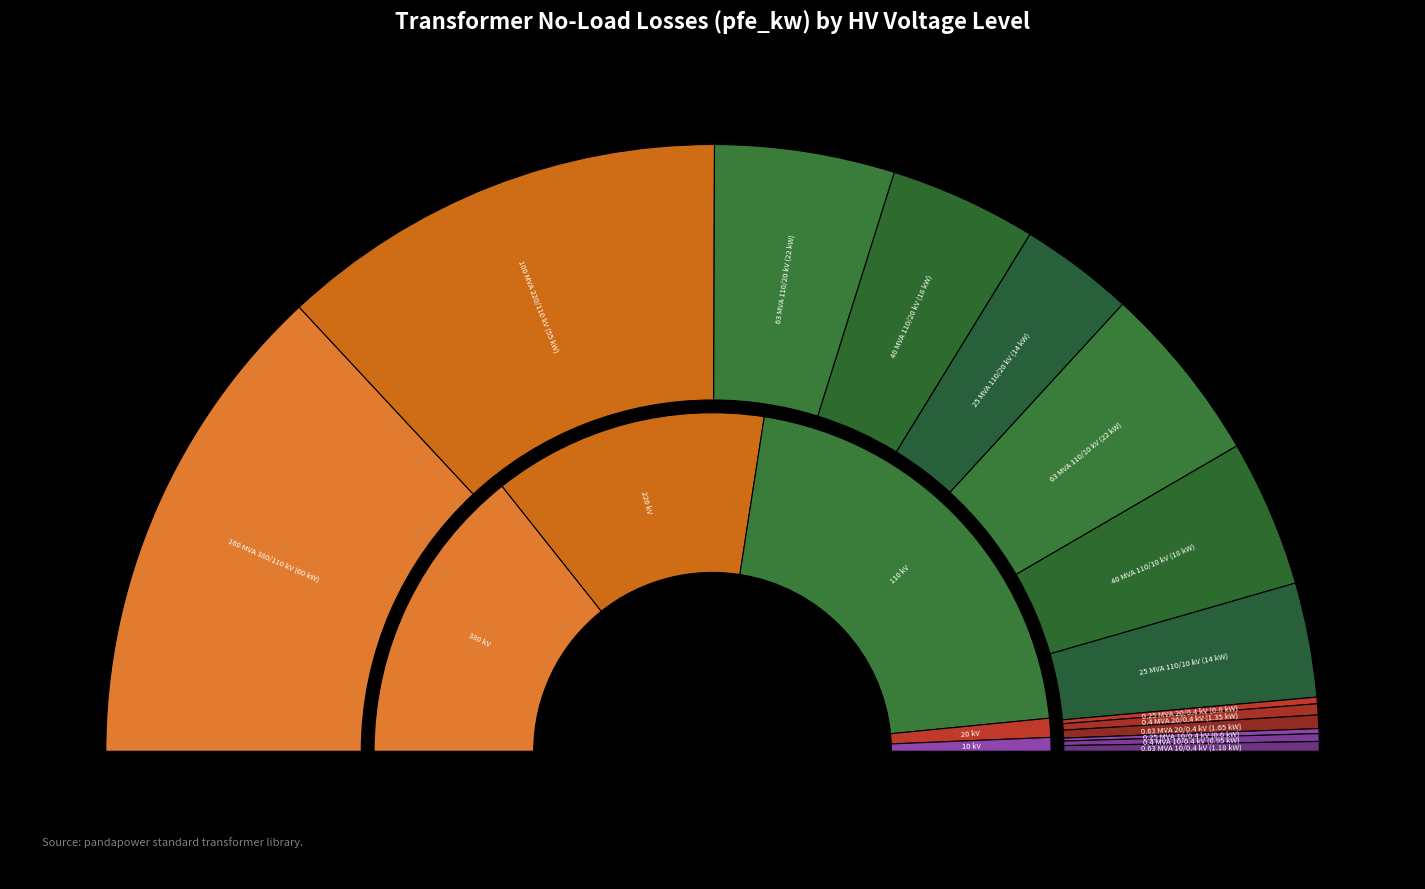

Does any single category account for the majority?

No